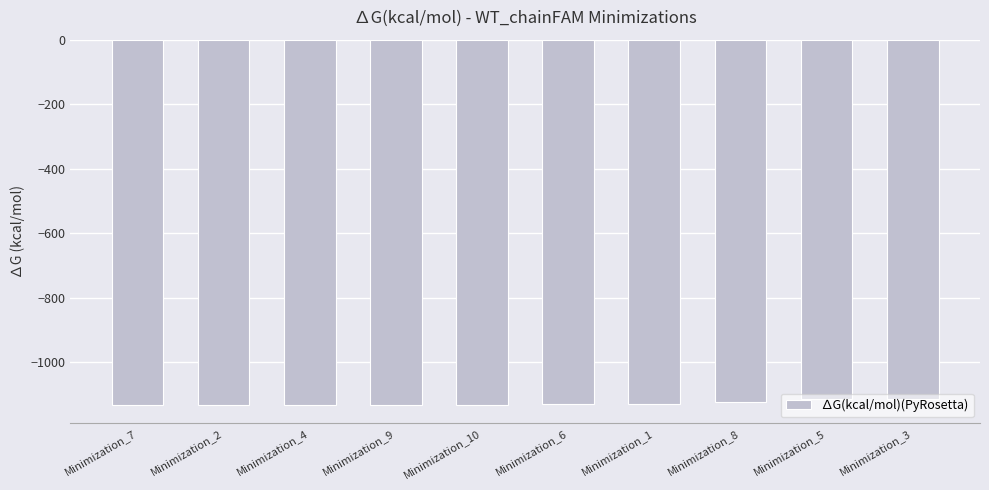

Is it true that the value at Minimization_2 is -489.7?

False